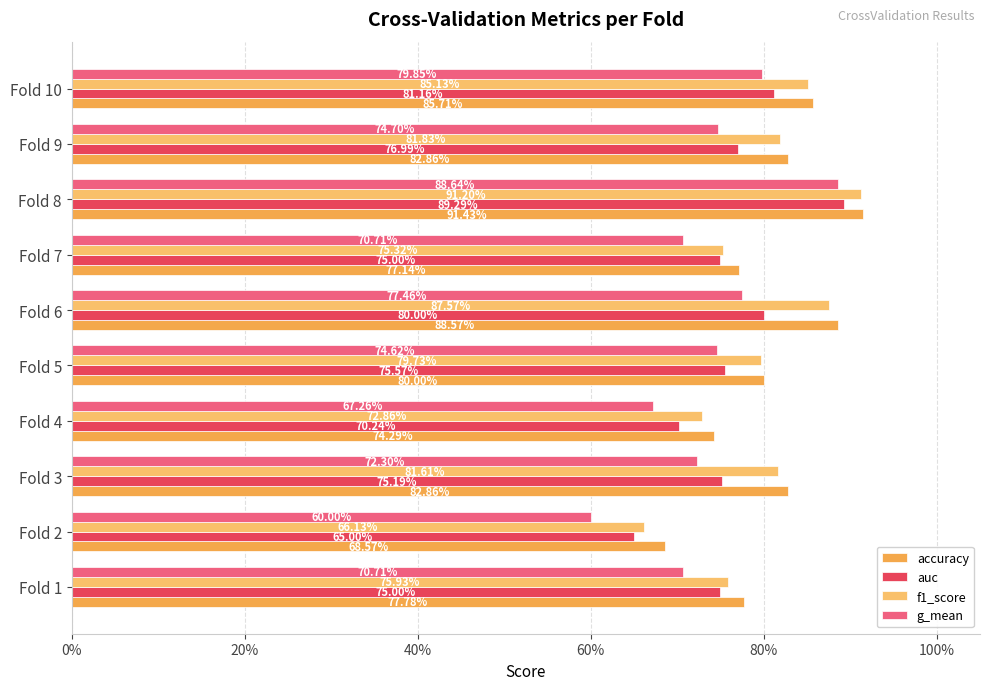

What is the label of the 1st bar from the right?

9